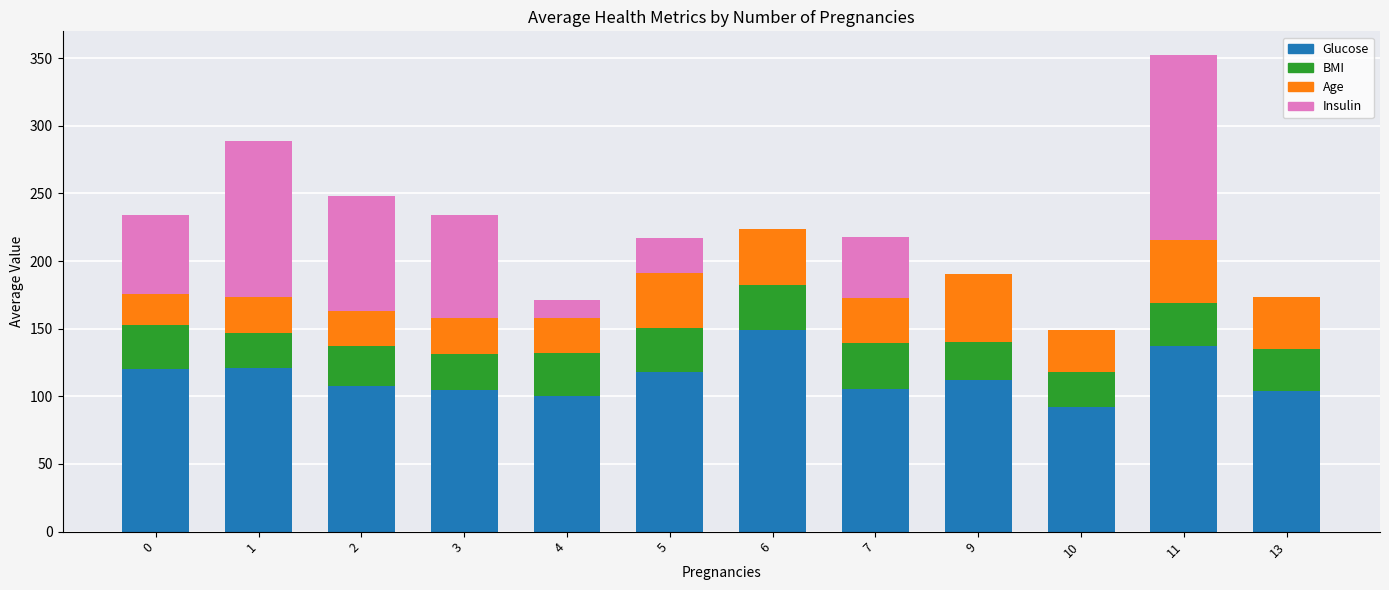

The value of Glucose at 4 is 100.5. True or false?

True